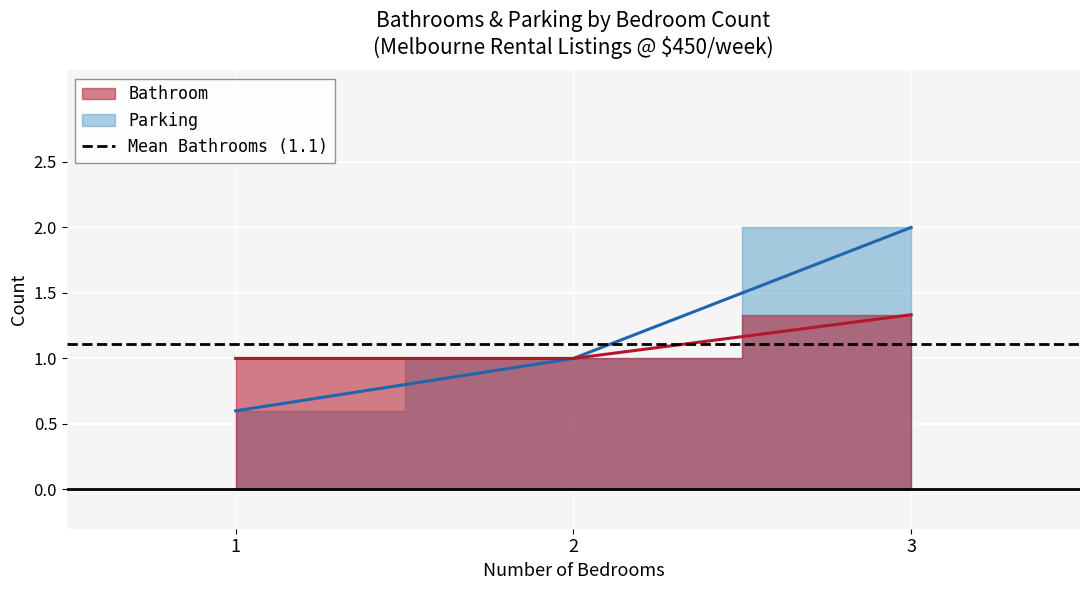

Does the chart display data point markers on the line(s)?

No